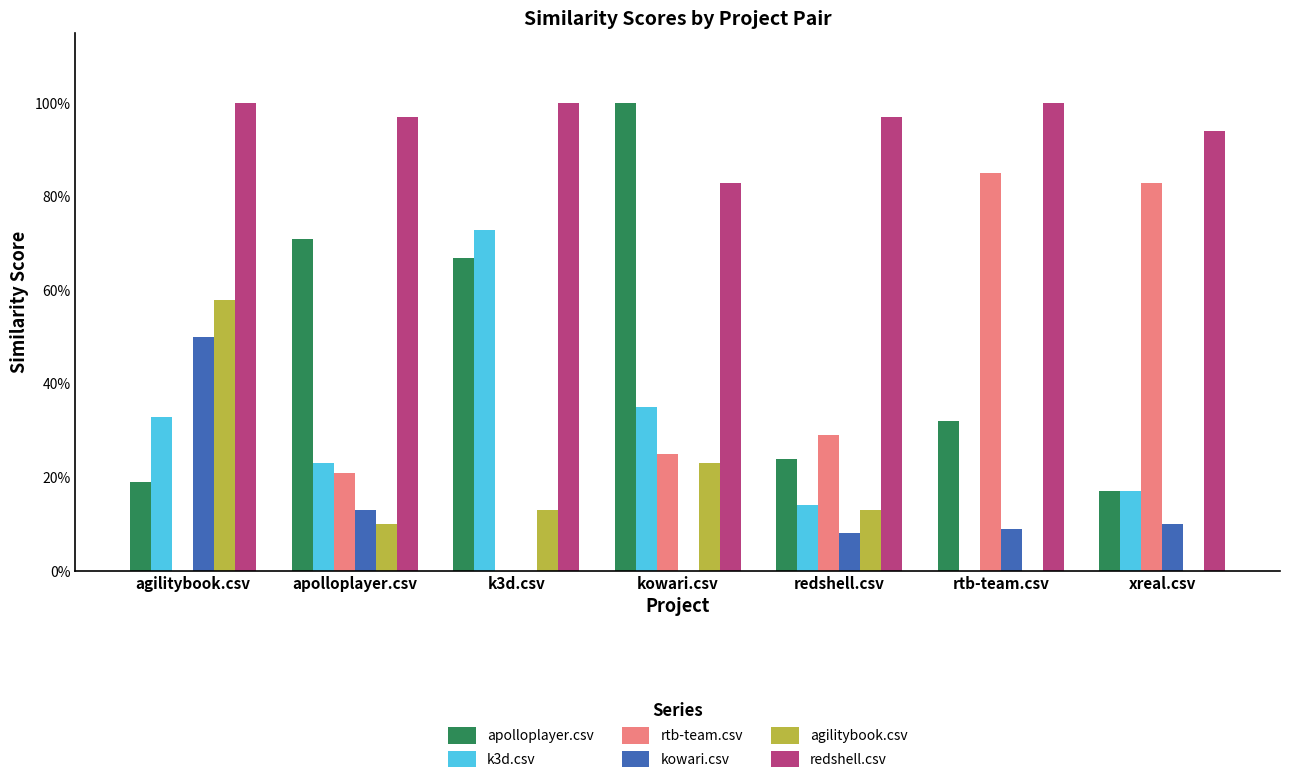

What are all the series names shown in the legend?

apolloplayer.csv, k3d.csv, rtb-team.csv, kowari.csv, agilitybook.csv, redshell.csv